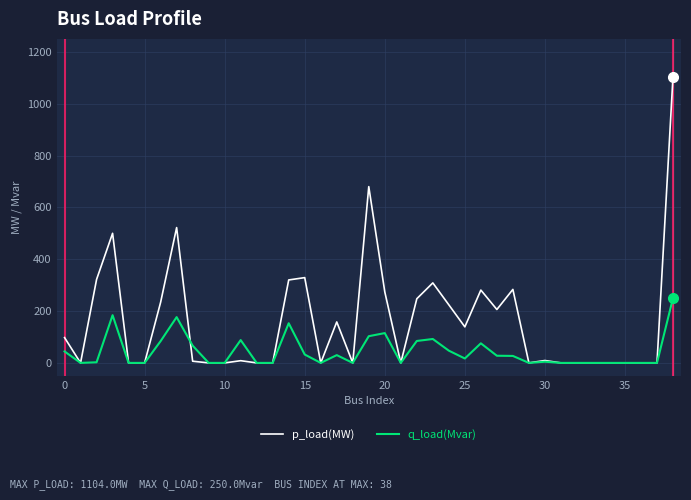

Does the chart display data point markers on the line(s)?

No